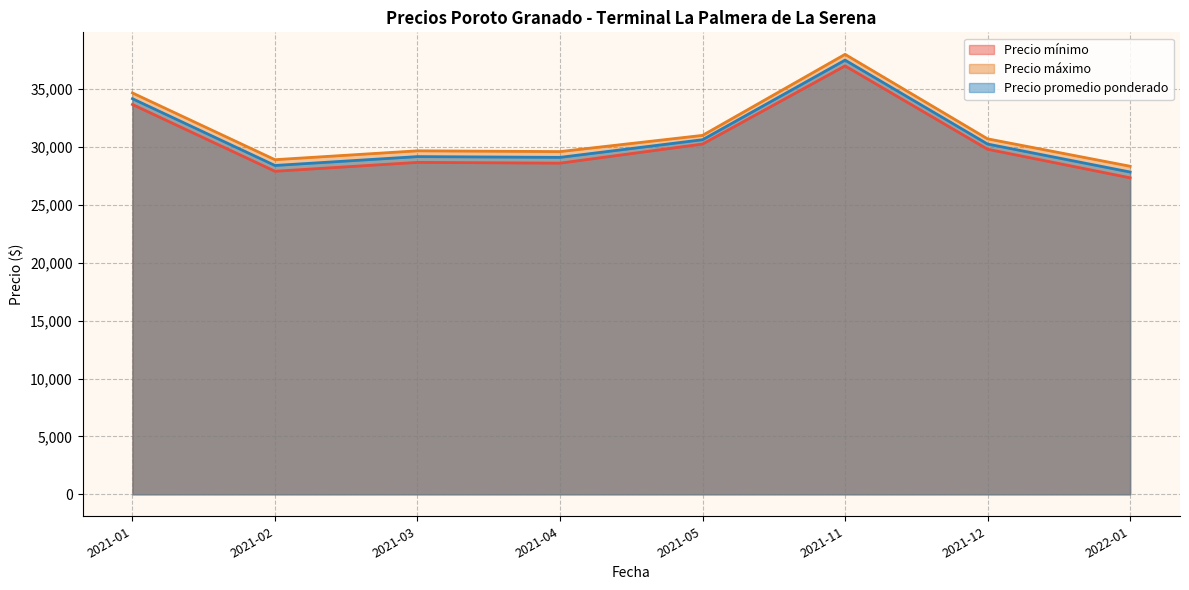

Read the Precio máximo value at 2021-04.

29600.0